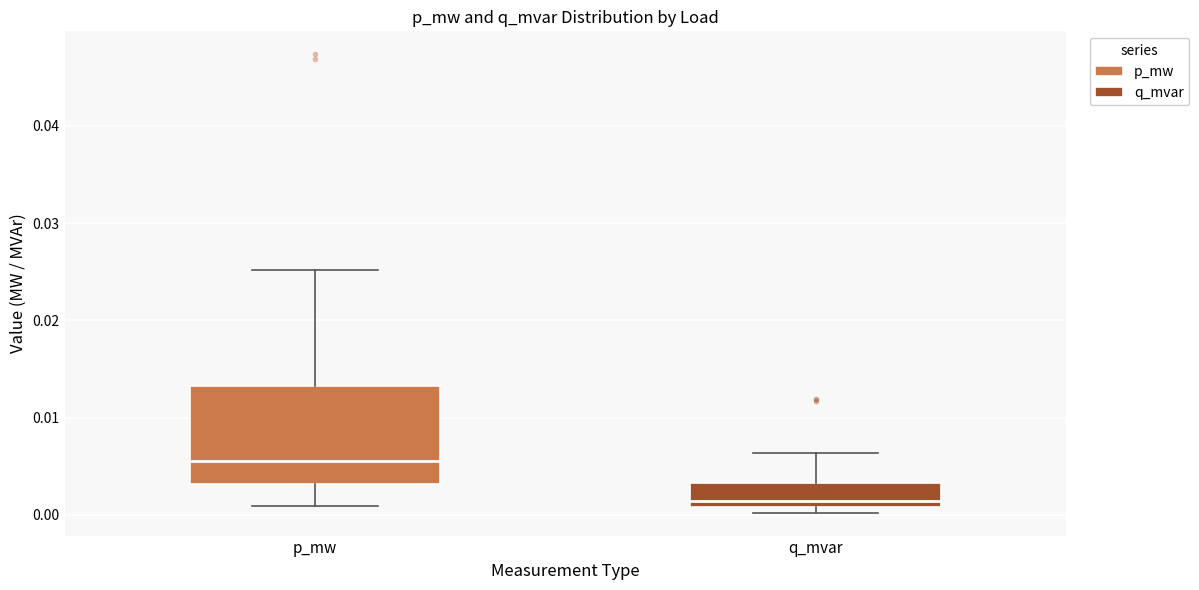

Reading left to right, read every box against the y-axis: the position of its median line, the range the box covers, and the ends of its whiskers. The values are not printed on the chart, so give them approximately, as read against the axis.

p_mw: median 0.005, box 0.003 to 0.013, whiskers 0.001 to 0.025
q_mvar: median 0.001 (just above the box's lower edge), box 0.001 to 0.003, whiskers 0.000 to 0.006